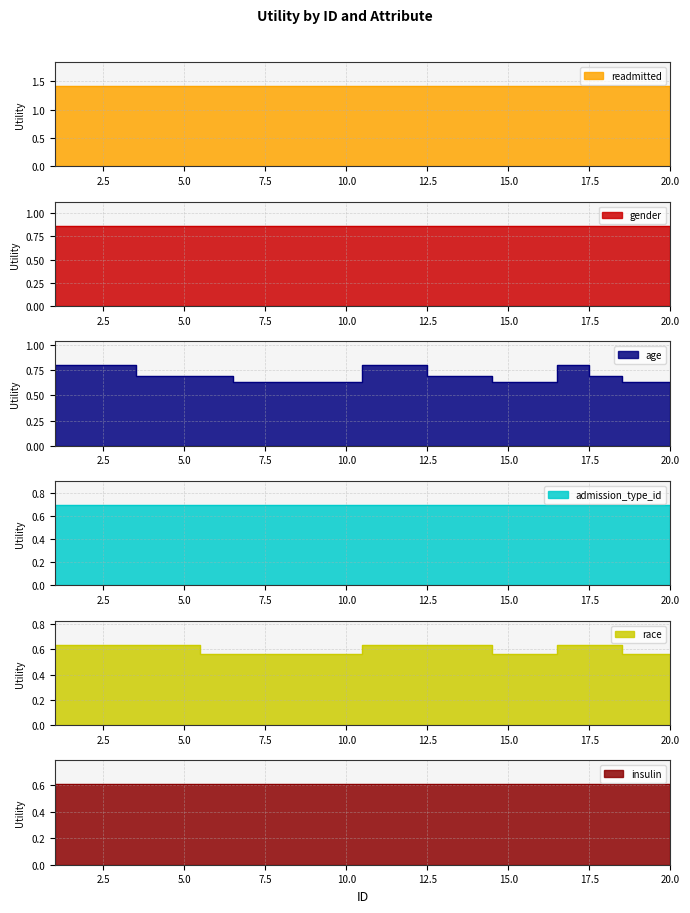

What is the average value of the admission_type_id series?

0.7